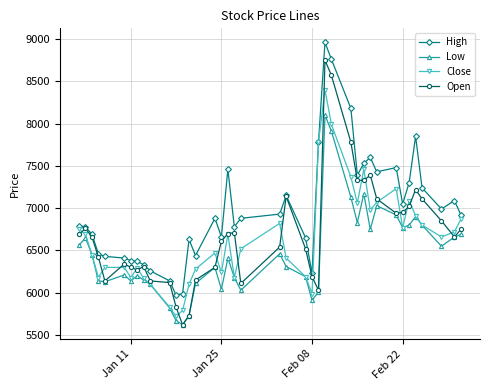

True or false: Low has more than 0 interior local peaks.

True